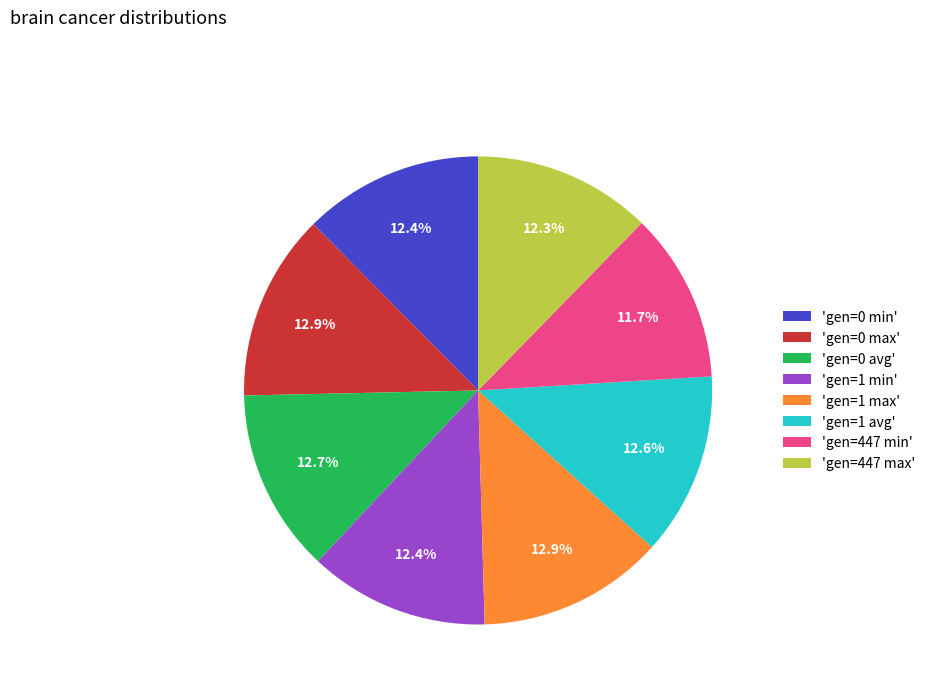

Which category has the smallest portion of the pie?

'gen=447 min'